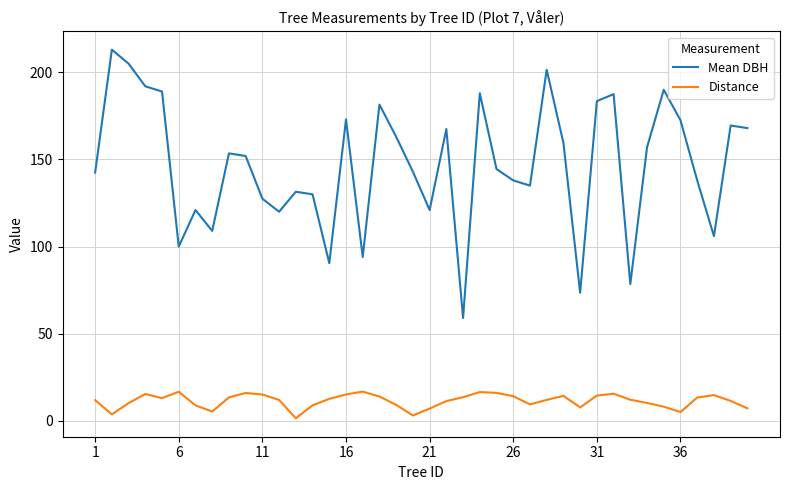

Which series has the largest range (max minus min)?

Mean DBH